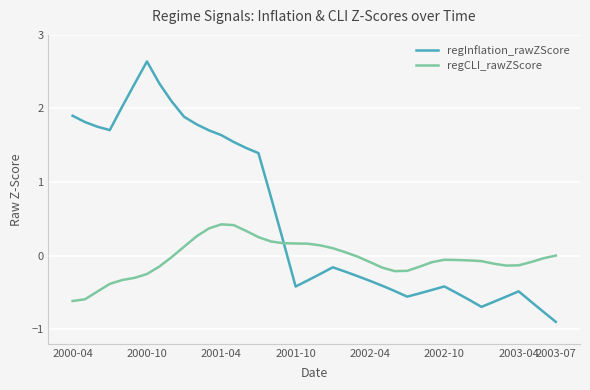

List the series in order of their overall mean, lowest first.

regCLI_rawZScore, regInflation_rawZScore